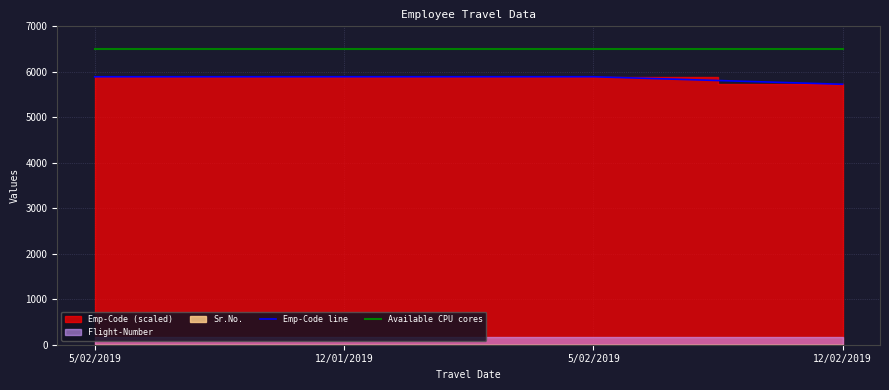

True or false: Available CPU cores and Emp-Code line intersect in this chart.

False